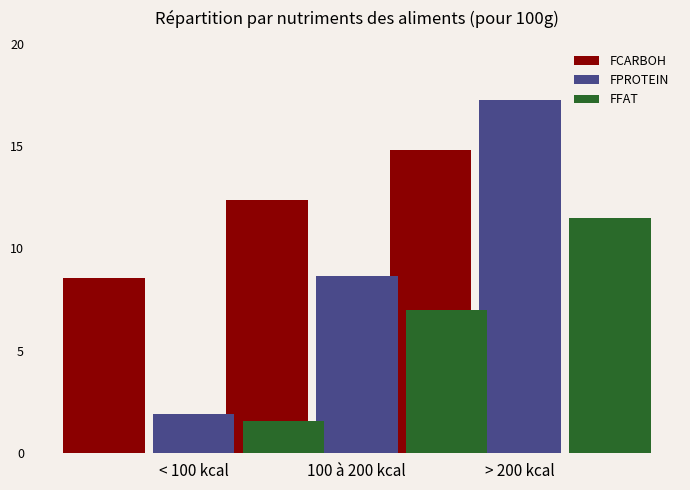

What is the difference between the FCARBOH values at 100 à 200 kcal and < 100 kcal?

2.4